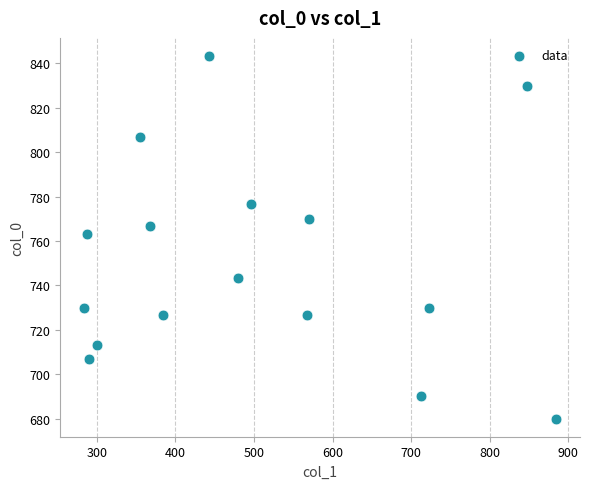

What is the range of Y values (max minus min)?

163.3